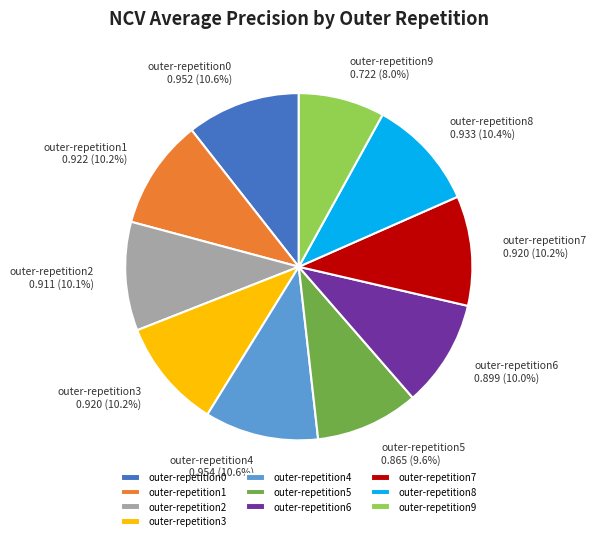

Which category has the smallest portion of the pie?

outer-repetition9